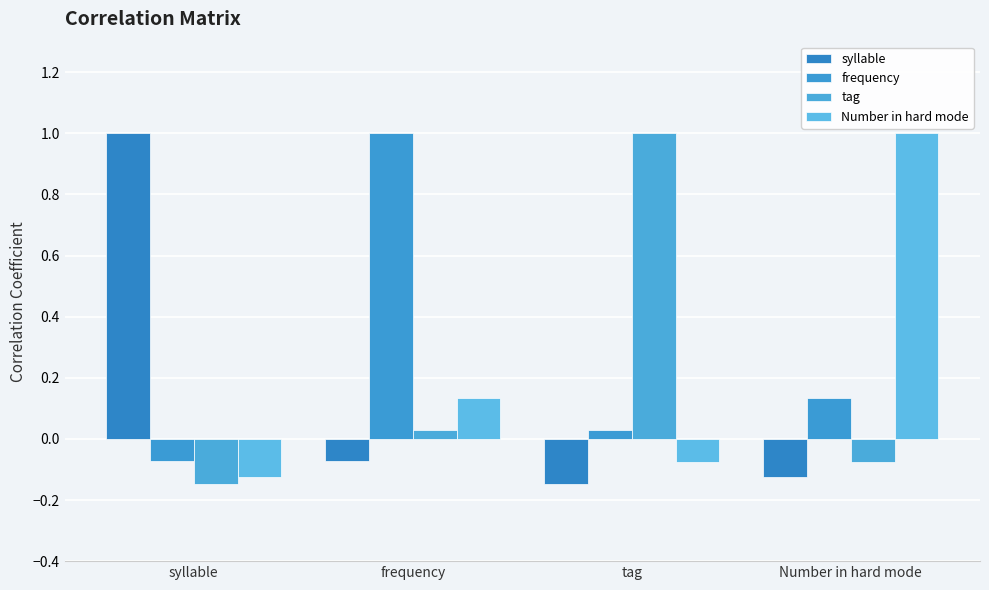

At which category is the sum across all series the highest?

frequency